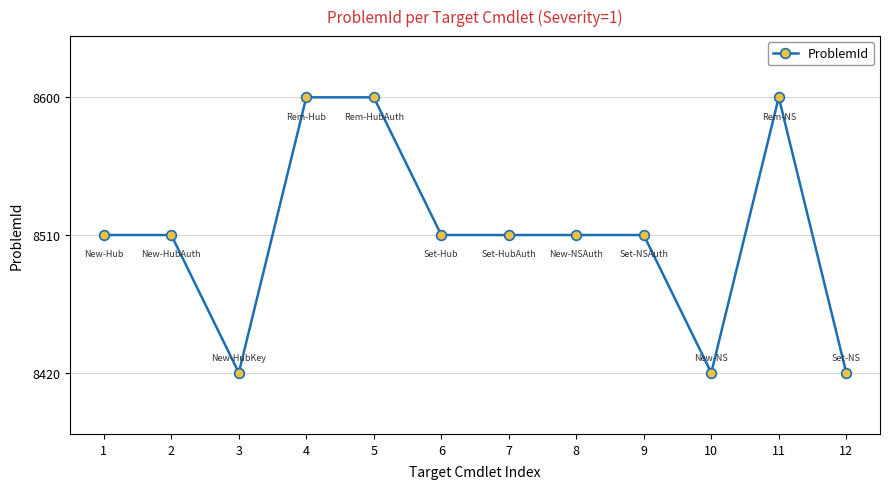

Does the chart have visible grid lines?

No